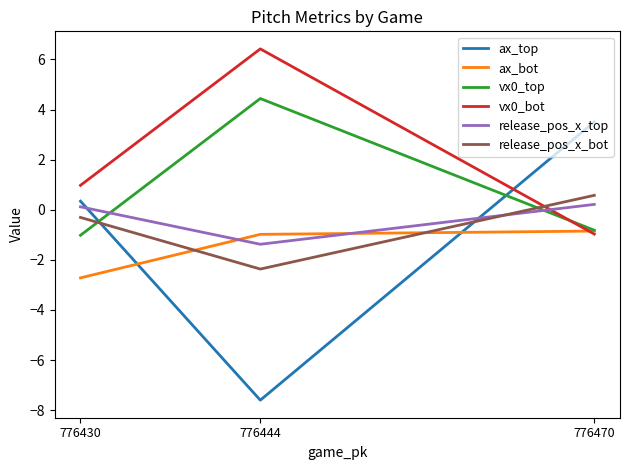

At which label is release_pos_x_top closest to 0?

776430